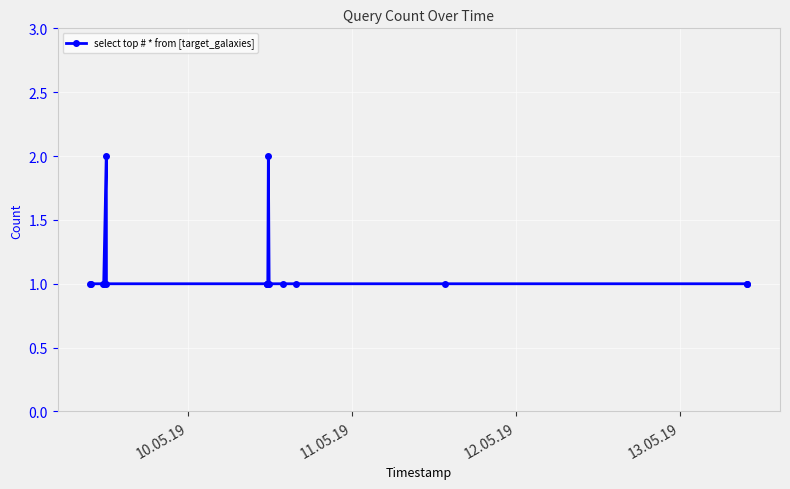

Reading left to right, transcribe all the data shown in this chart.

1	1	1	1	2	1	1	1	1	1	2	1	1	1	1	1	1